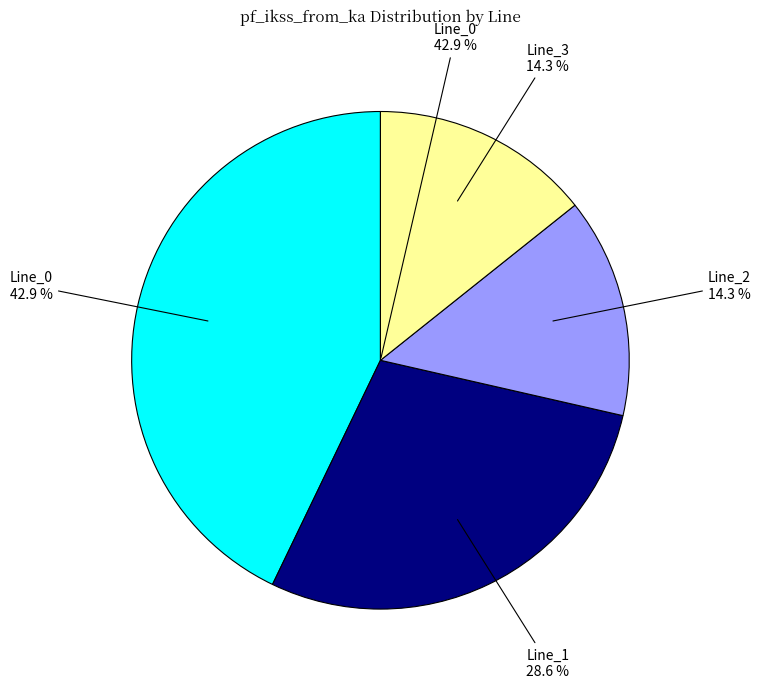

What is the total percentage of Line_1 and Line_2?

42.9%